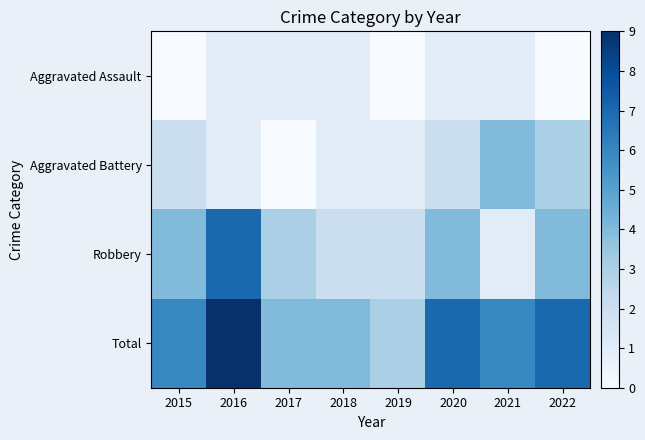

At which category is the sum across all series the highest?

2016